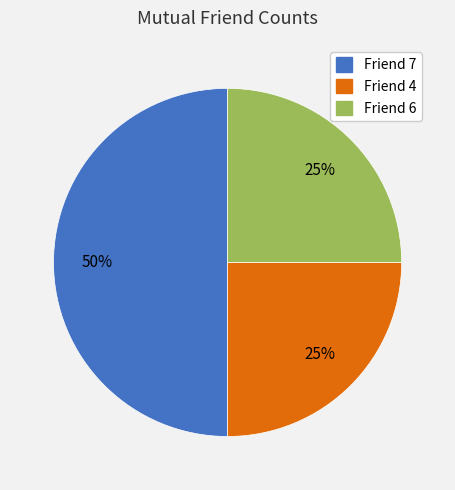

Count the number of slices in the pie.

3